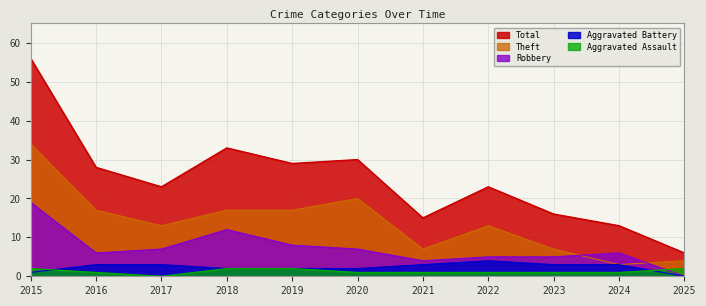

How many data points does each series have?

11